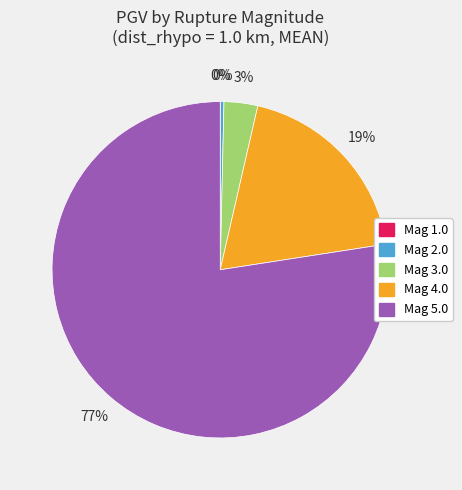

True or false: Mag 3.0 accounts for 3% of the total.

True